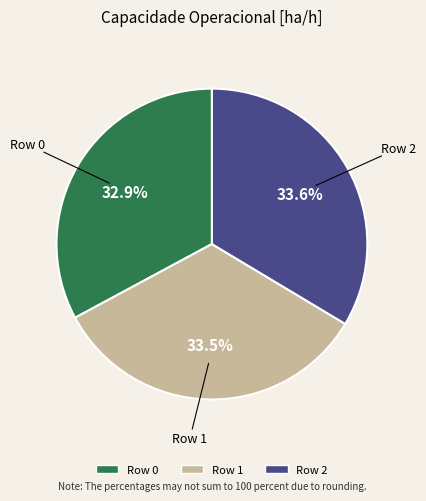

Is there any slice that represents more than half of the pie?

No